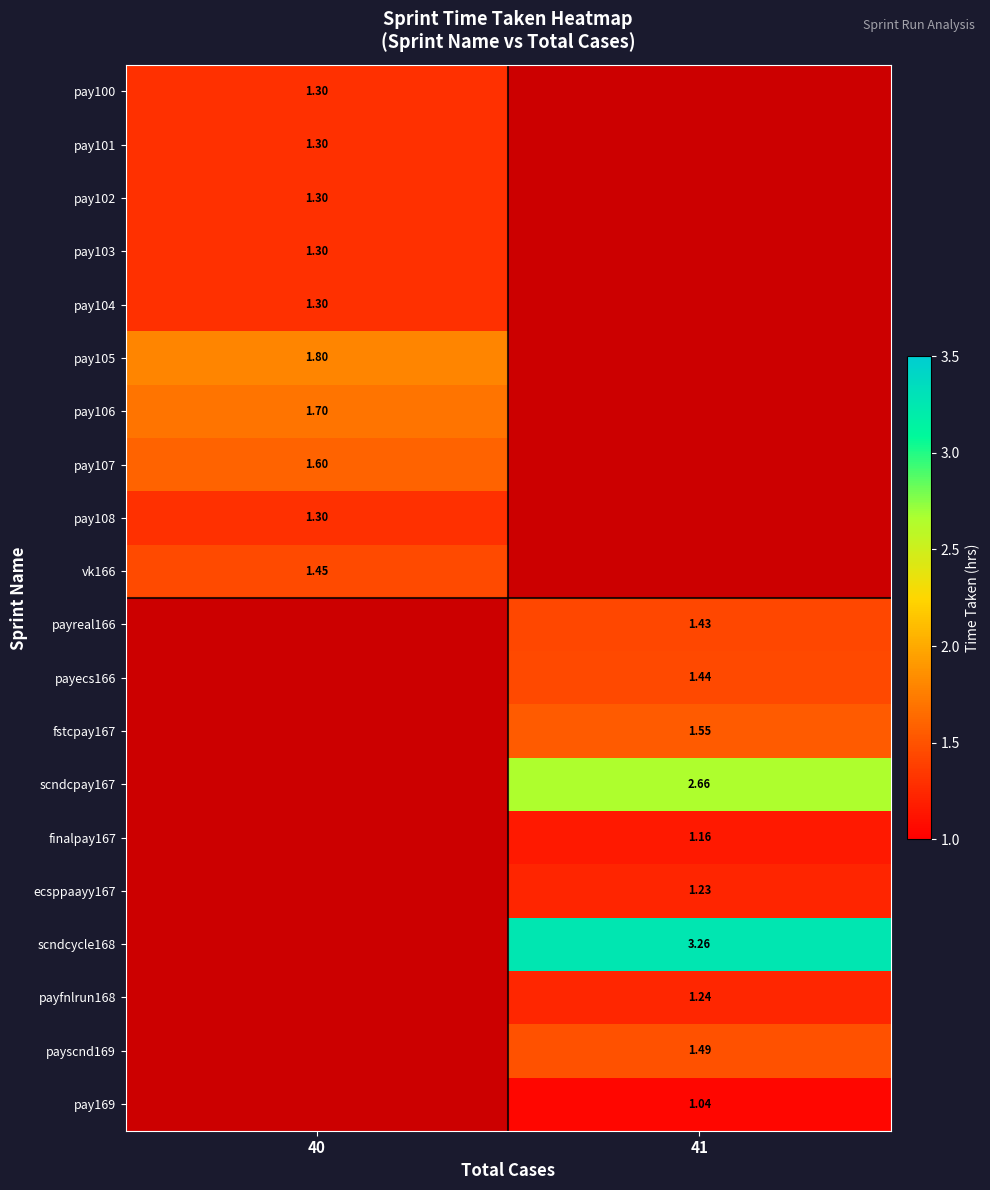

At how many categories does at least one series exceed 1?

2